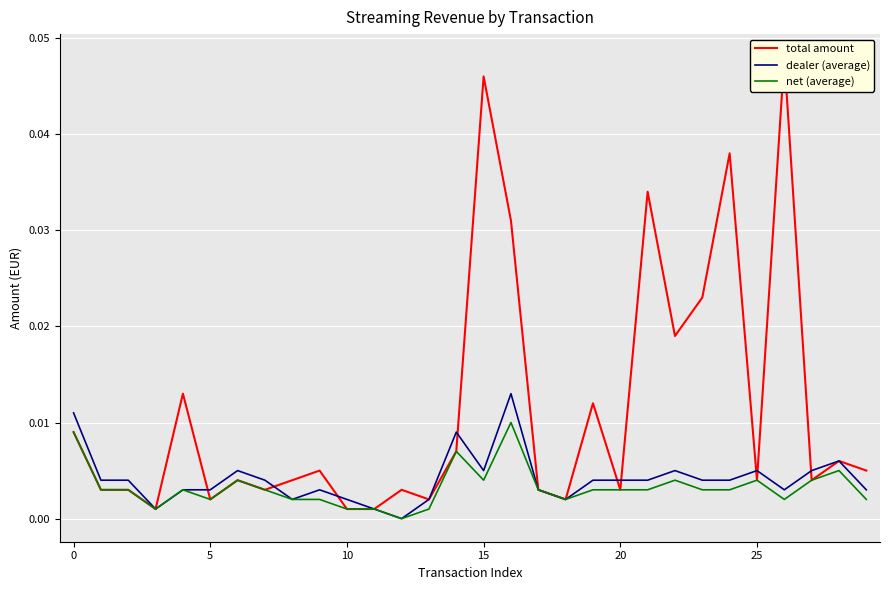

What is the label of the 27th point from the left?

26